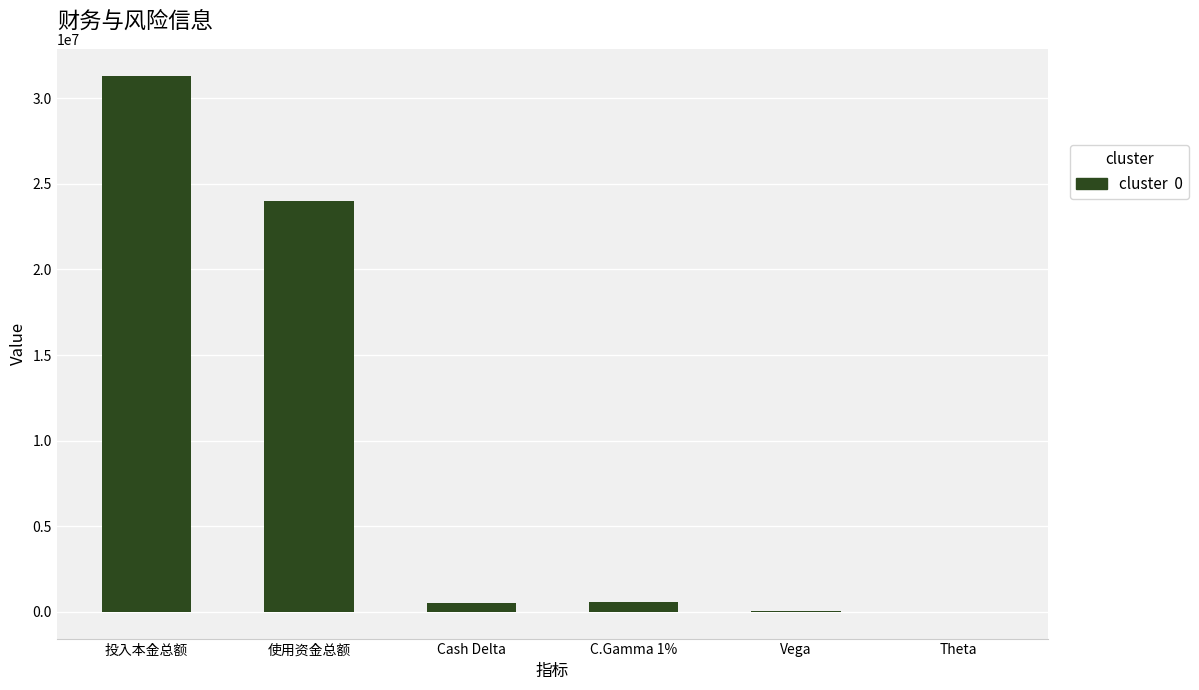

Count the number of categories in the chart.

6